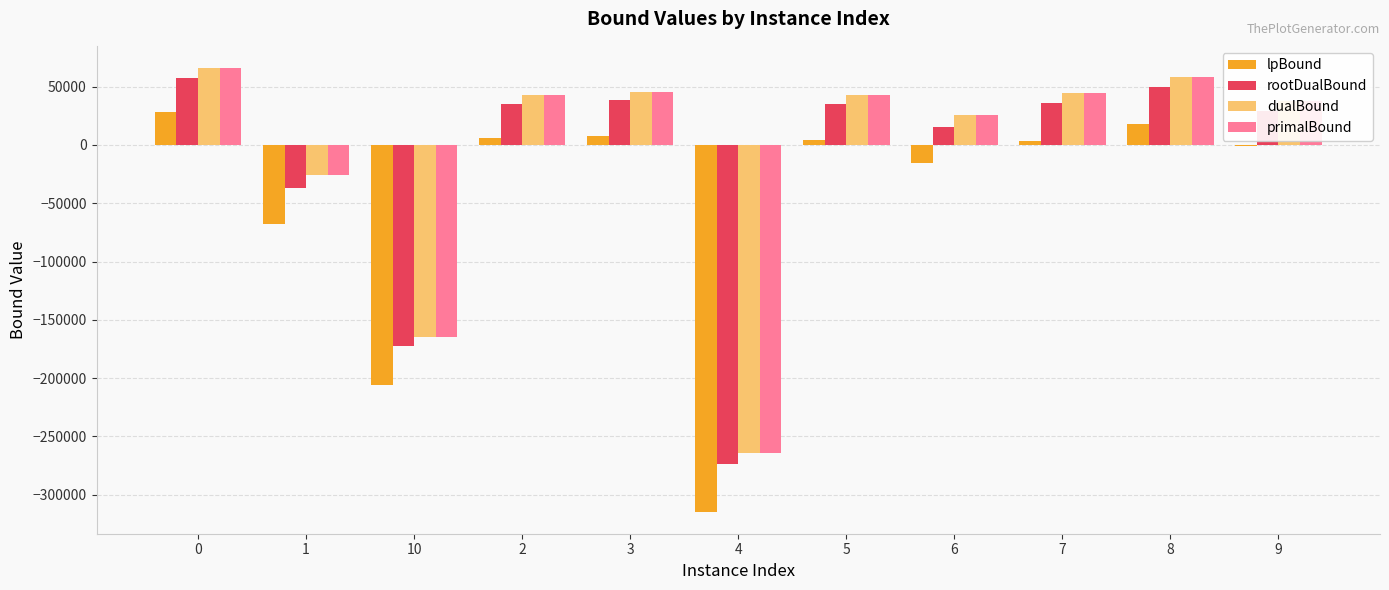

What is the highest value of the lpBound series?

28427.0